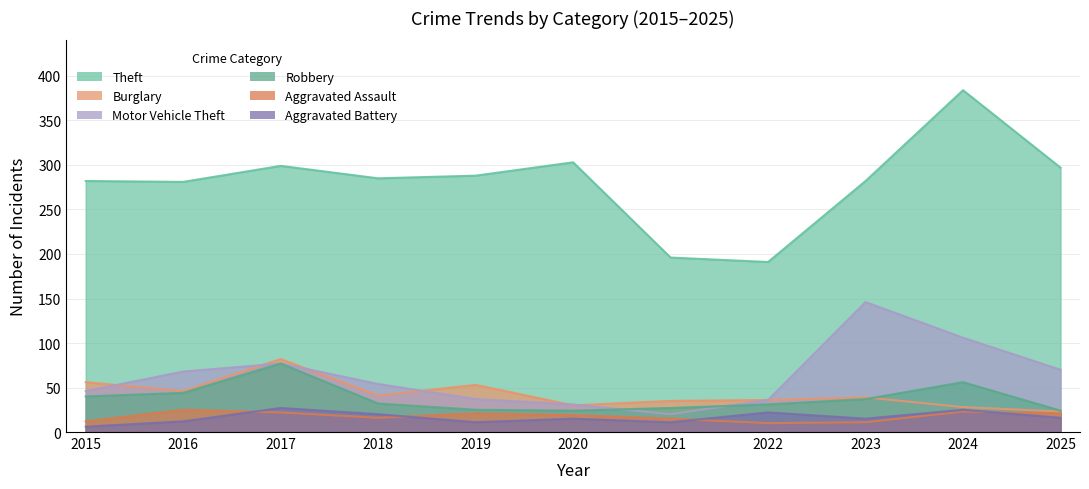

True or false: Aggravated Assault and Burglary cross at least once.

False